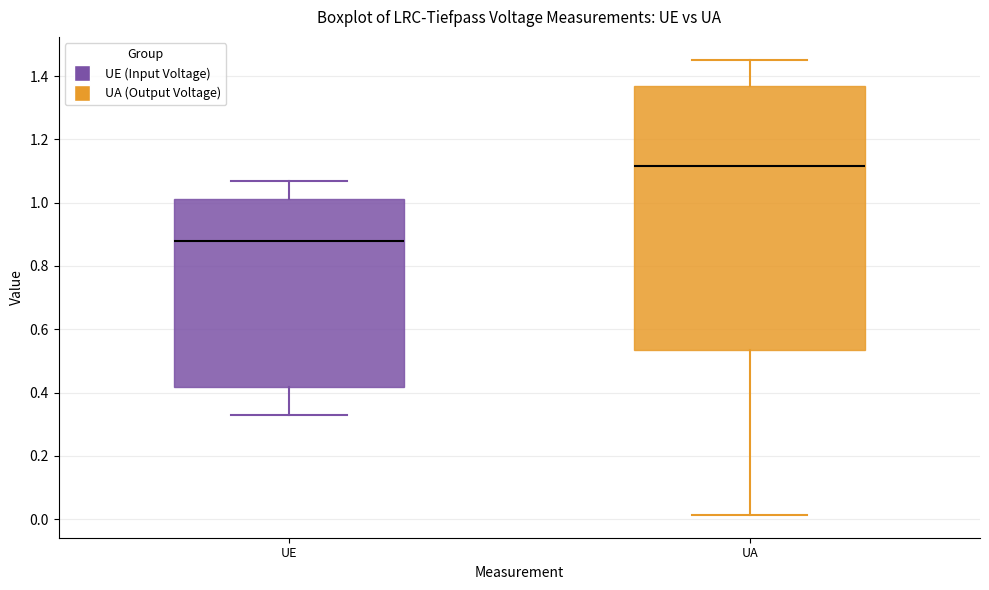

Where does the lower whisker of the box for UE end on the y-axis? The values are not printed on the chart, so give them approximately, as read against the axis.

0.32